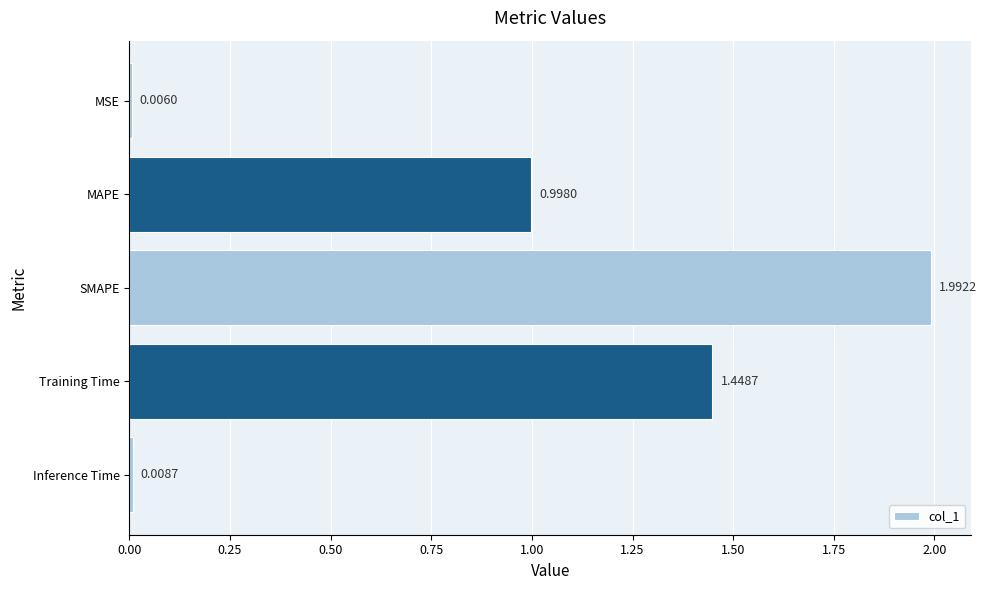

Are the bars grouped side by side (vs. stacked)?

No